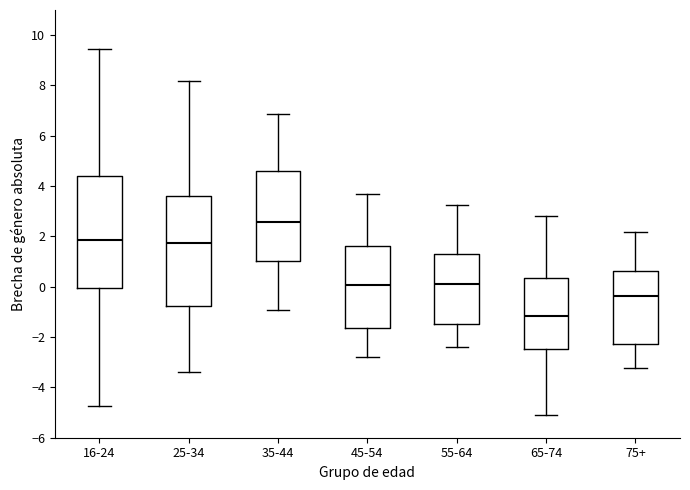

Which box's median line is the lowest?

65-74